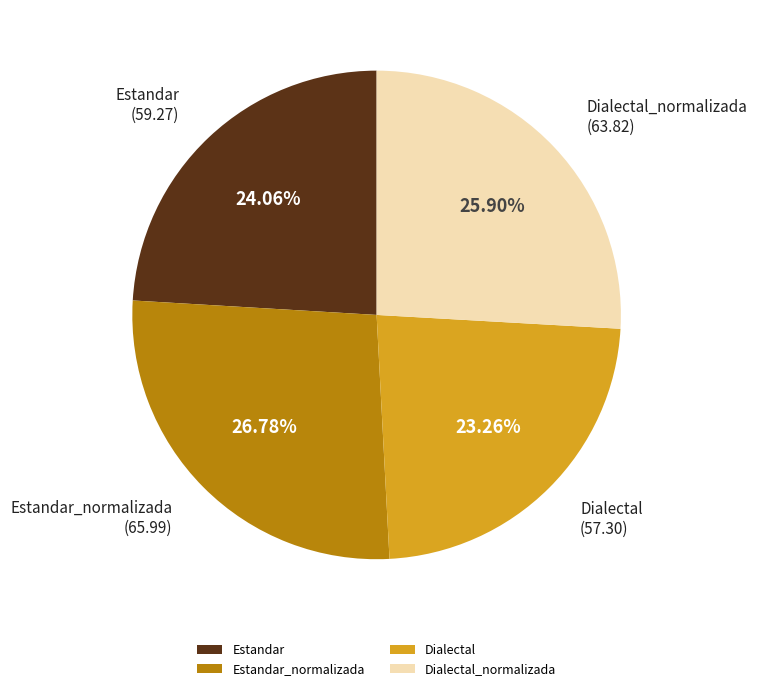

Is the sum of Dialectal and Estandar_normalizada greater than half?

Yes